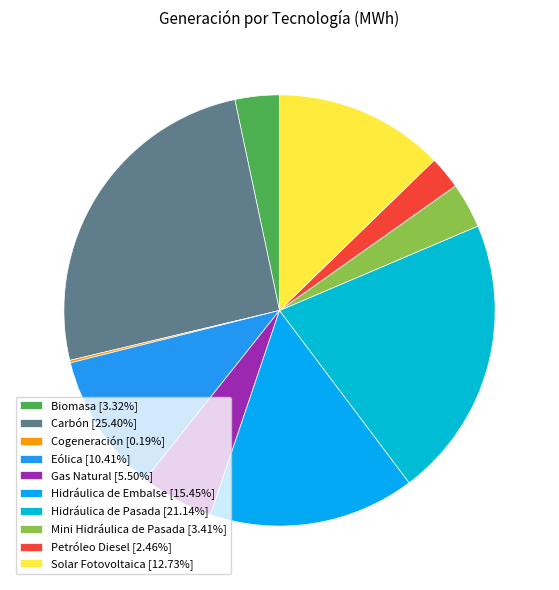

True or false: Hidráulica de Pasada accounts for 21% of the total.

True